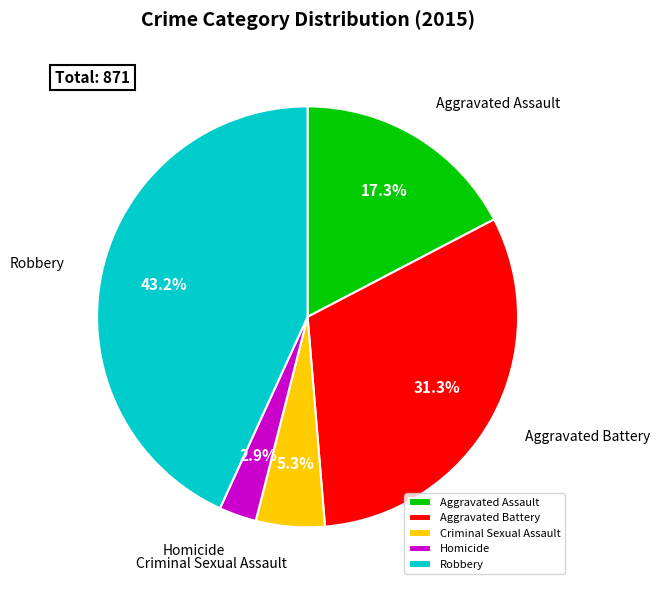

Which has a higher value, Aggravated Battery or Criminal Sexual Assault?

Aggravated Battery